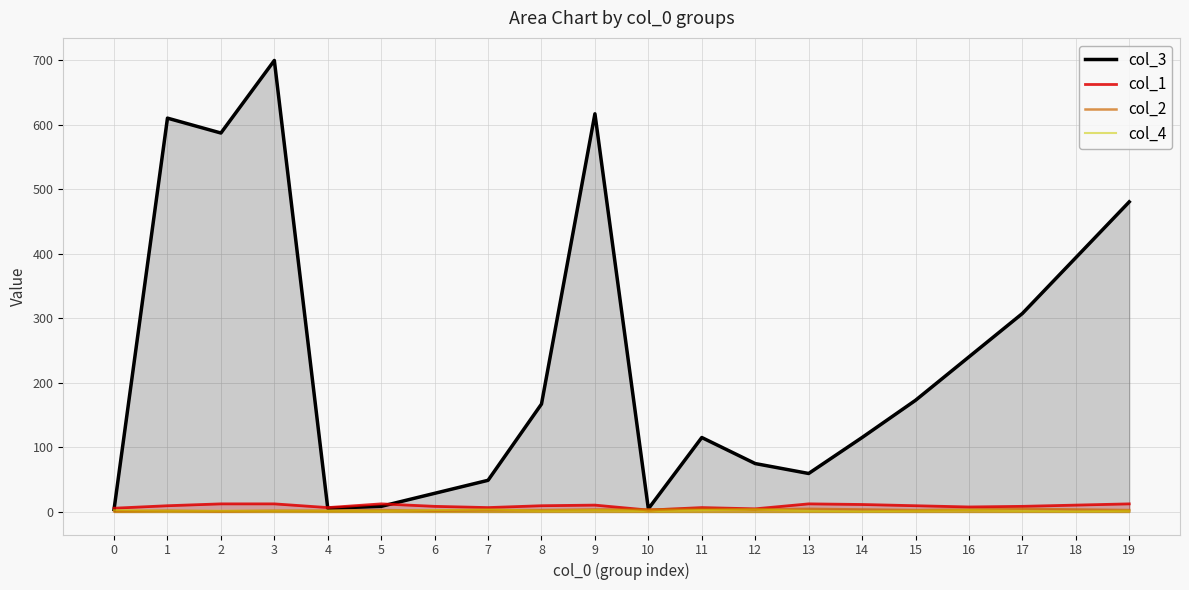

At which label is col_1 closest to 7?

4